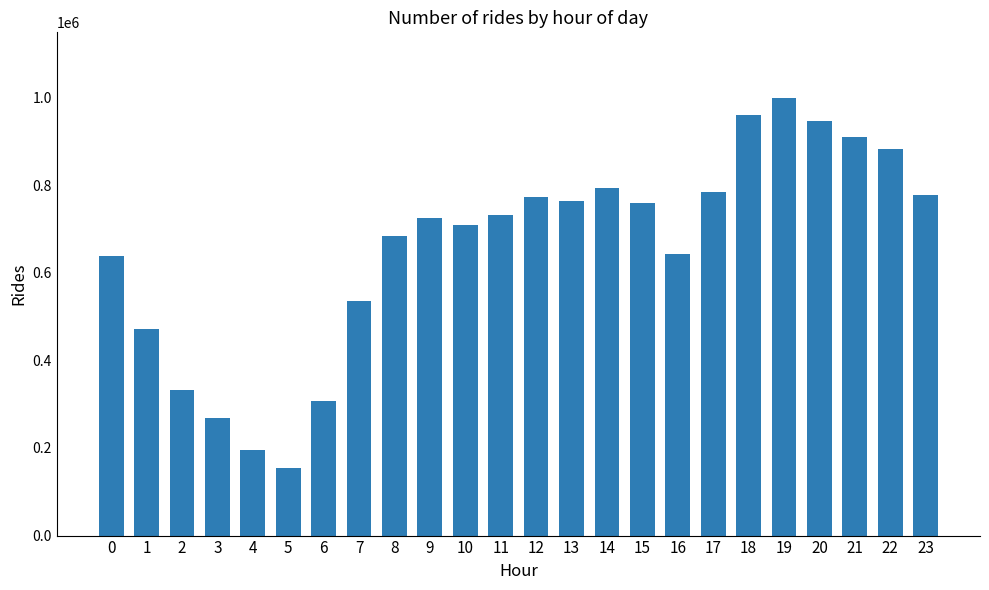

What is the value of the 16th bar from the left?

758456